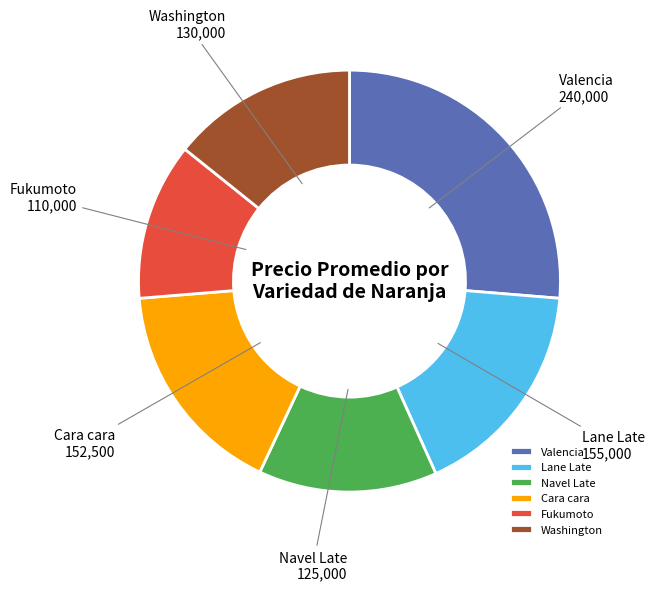

Does Valencia account for over 50% of the chart?

No